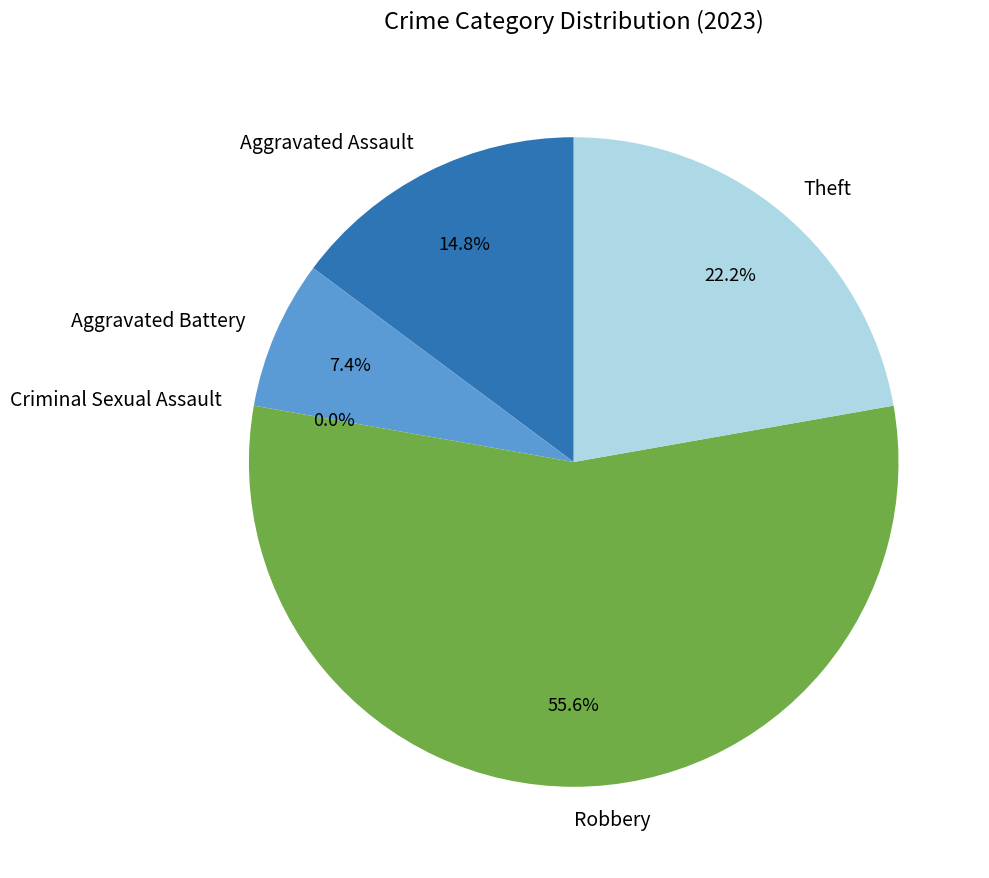

What is the majority slice?

Robbery